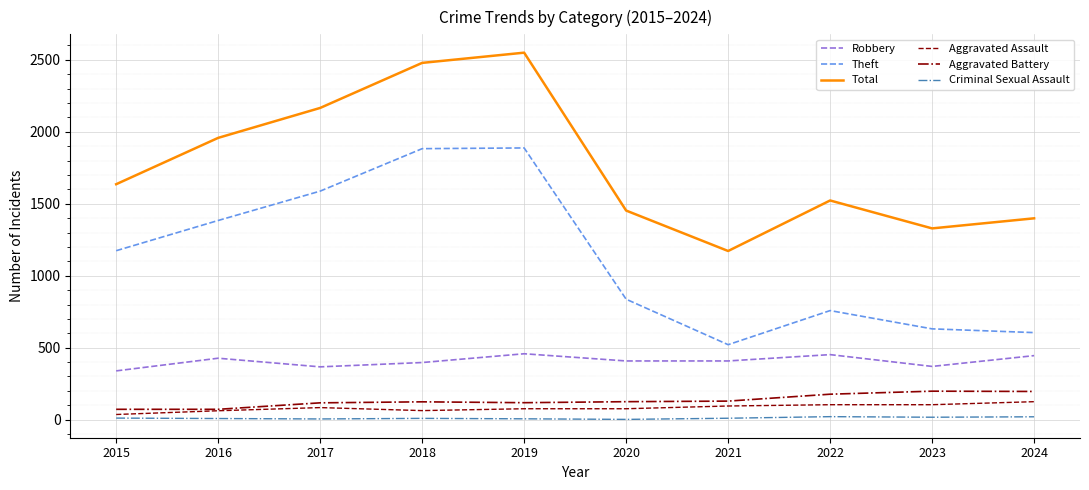

True or false: Total and Robbery intersect in this chart.

False